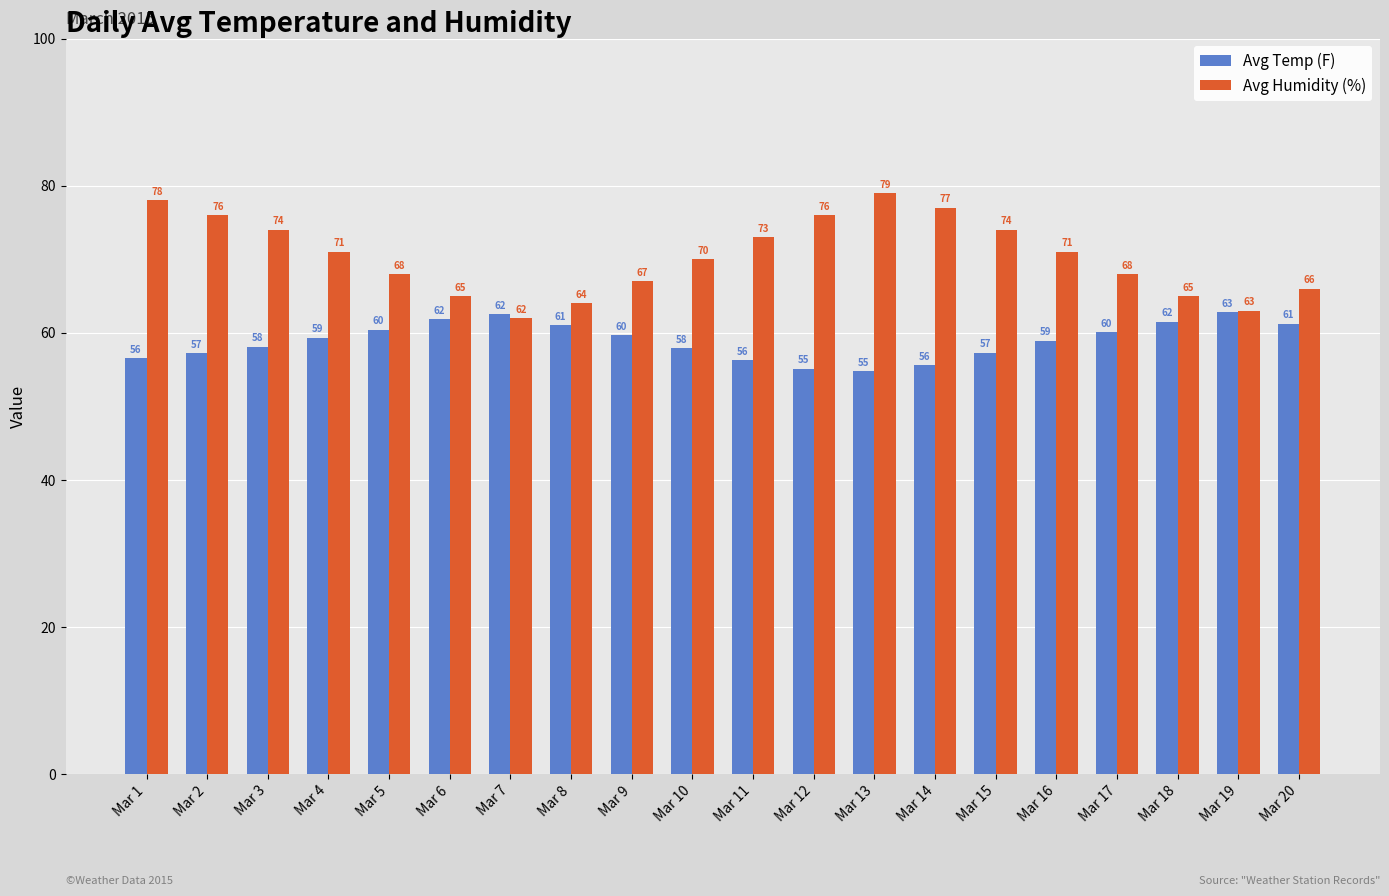

What are all the series names shown in the legend?

Avg Temp (F), Avg Humidity (%)